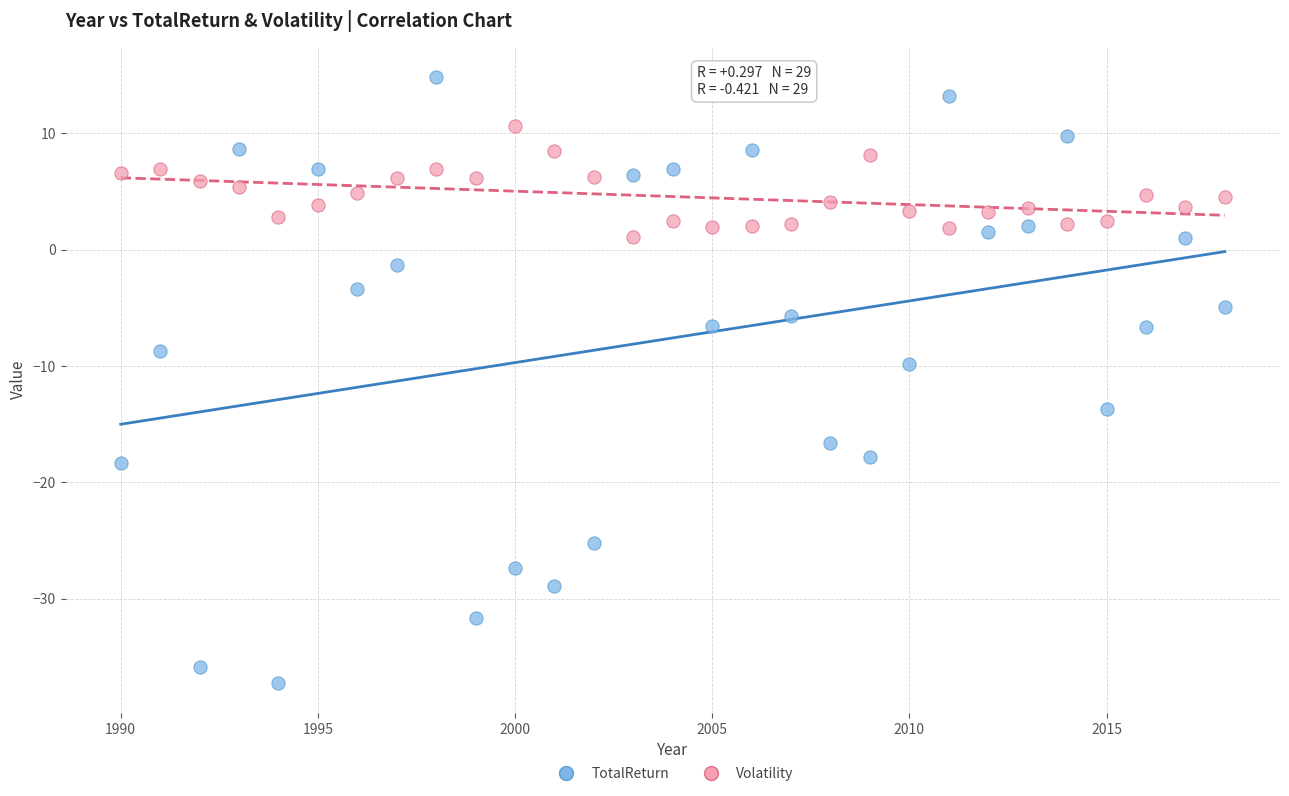

Which series reaches the minimum Y coordinate?

TotalReturn